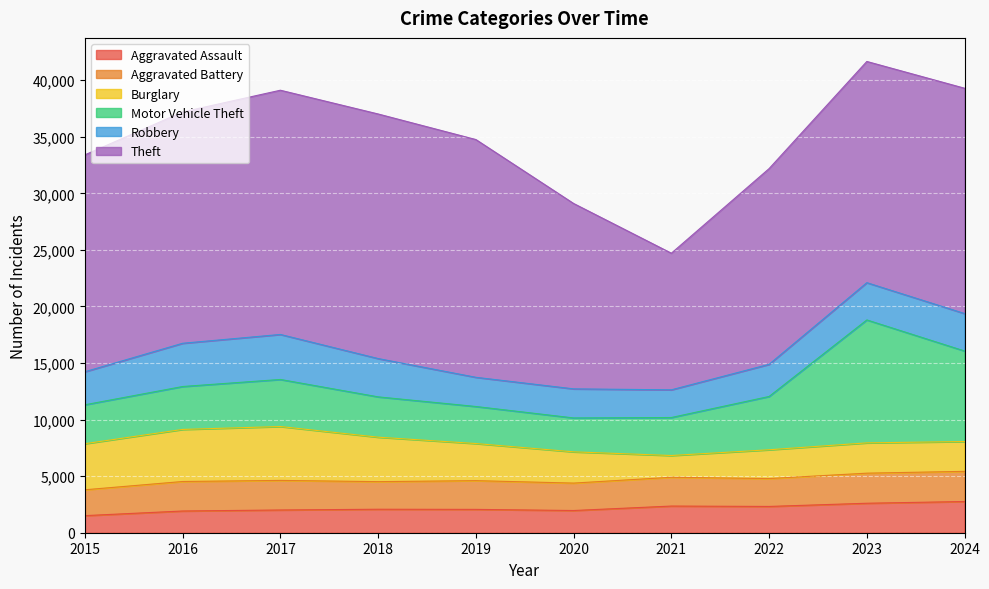

How many data points does each series have?

10